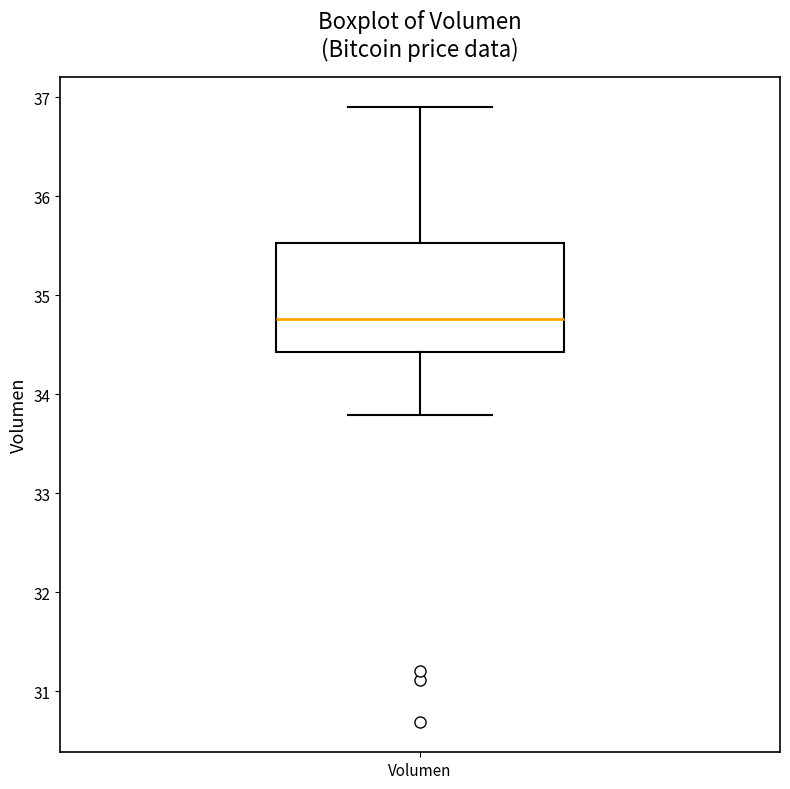

Where does the lower whisker of the box for Volumen end on the y-axis? The values are not printed on the chart, so give them approximately, as read against the axis.

33.8